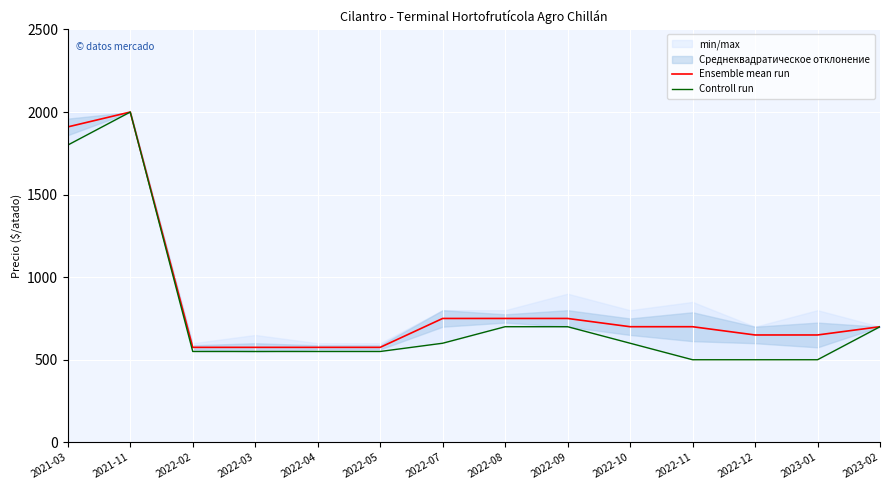

Reading left to right, extract all data points from this chart.

Ensemble mean run: 1910	2000	575	575	575	575	750	750	750	700	700	650	650	700
Controll run: 1800	2000	550	550	550	550	600	700	700	600	500	500	500	700